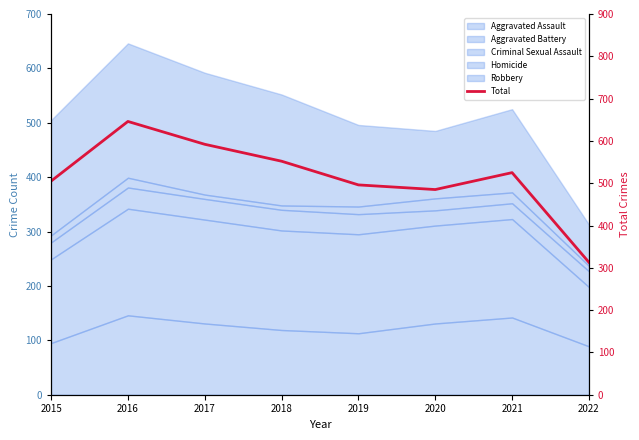

How many categories are shown in the chart?

8